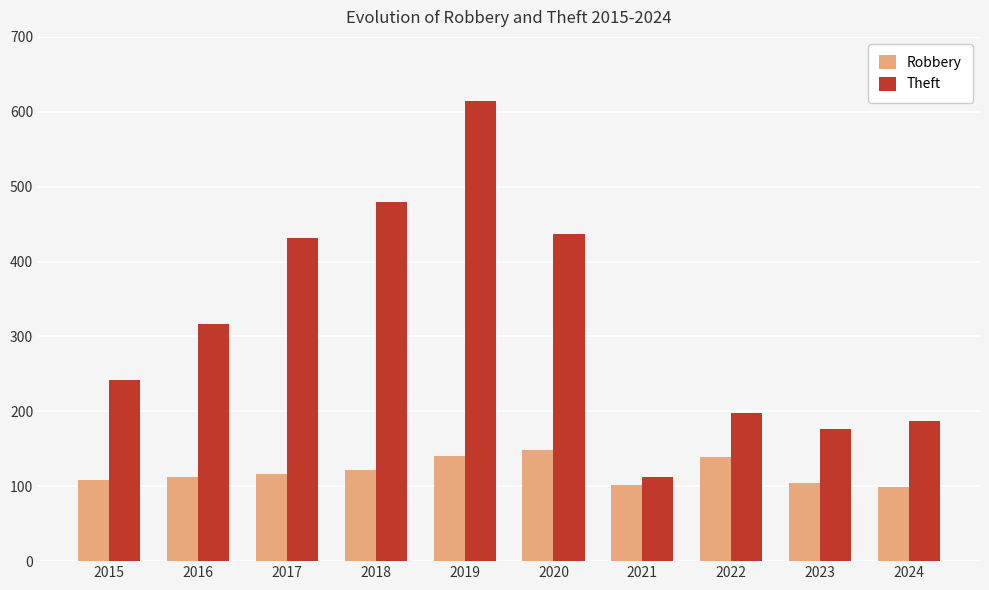

List the series in order of their overall mean, highest first.

Theft, Robbery